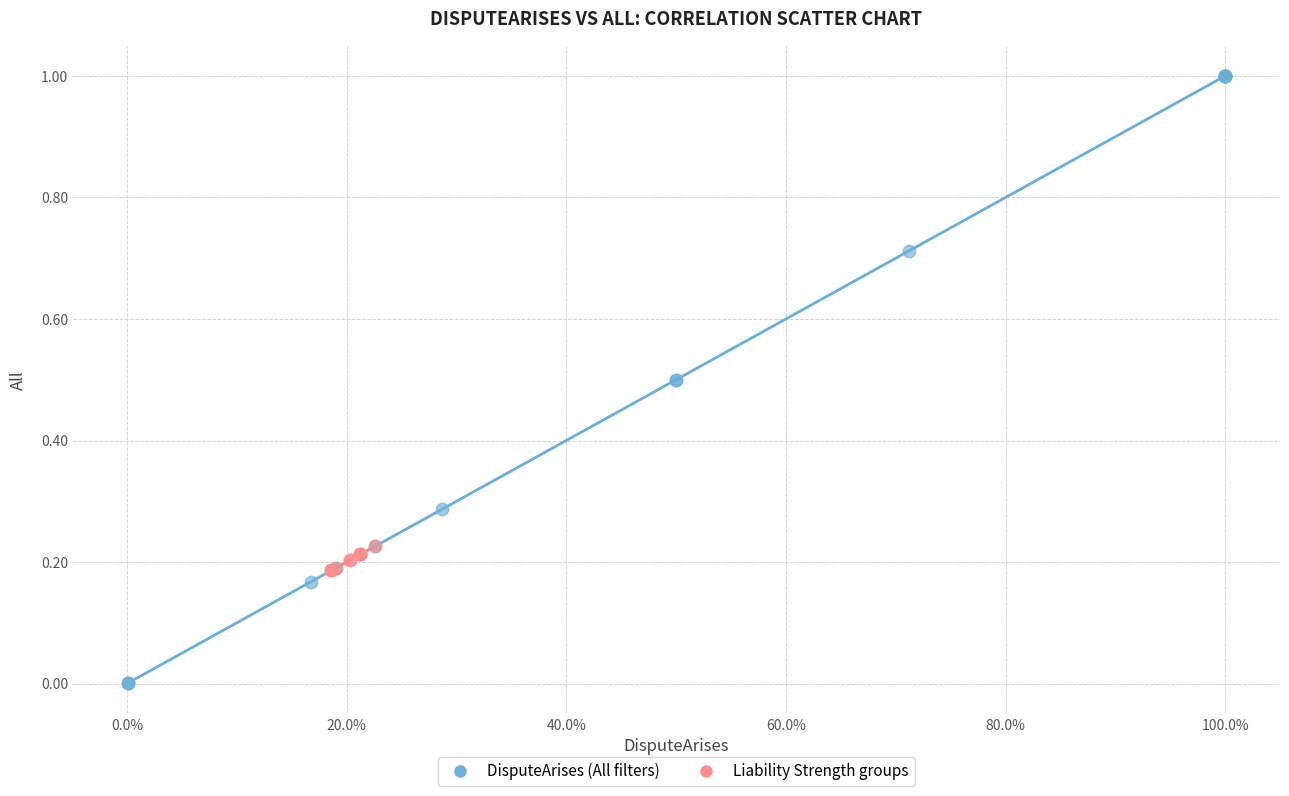

Which series contains the highest Y value?

DisputeArises (All filters)